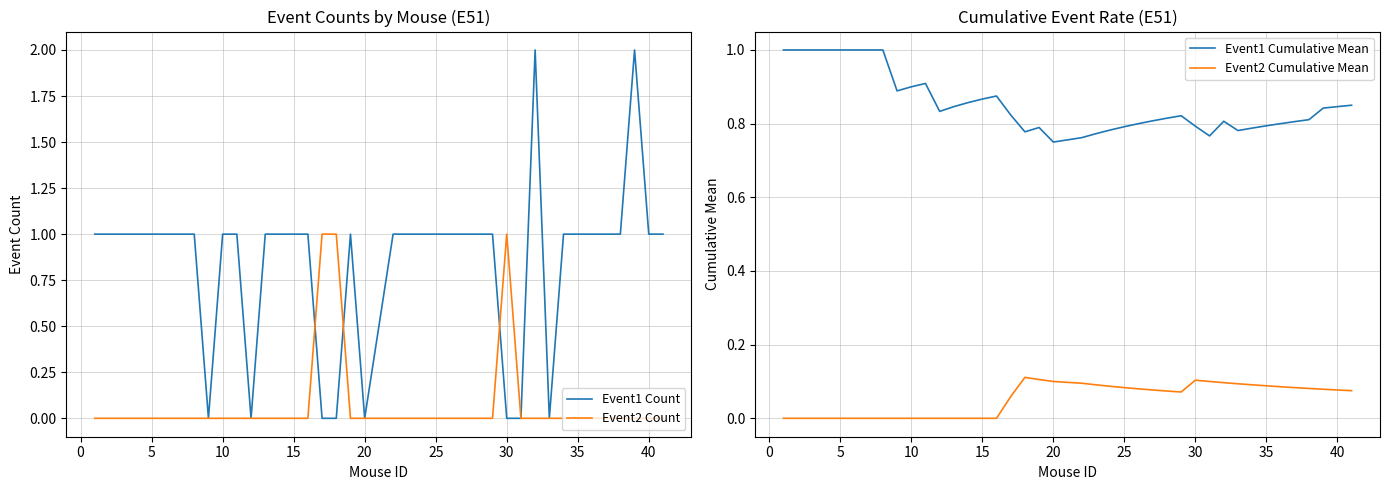

True or false: Event1 Cumulative Mean and Event2 Cumulative Mean cross at least once.

False